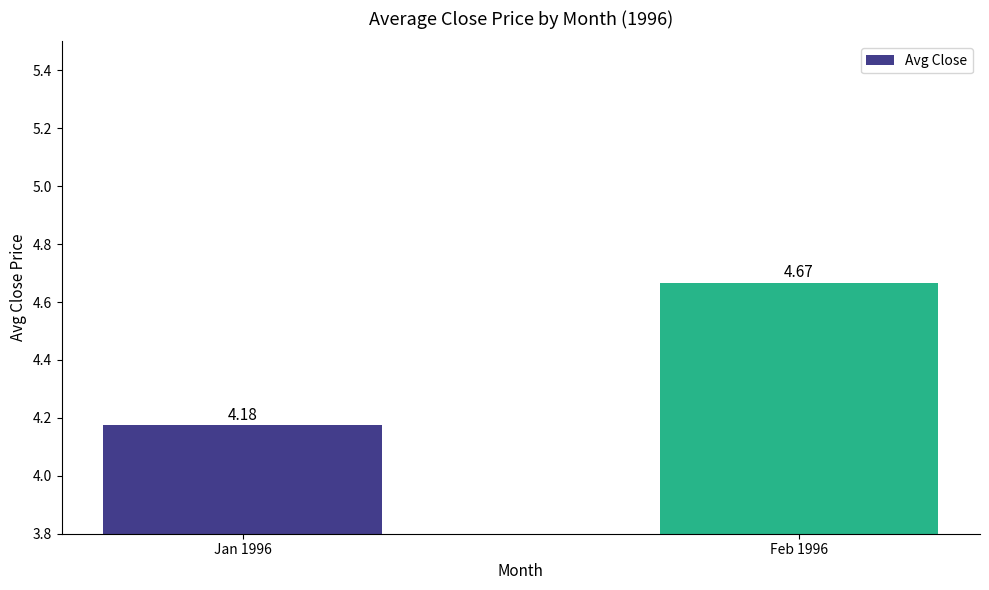

What is the sum of all values?

8.8